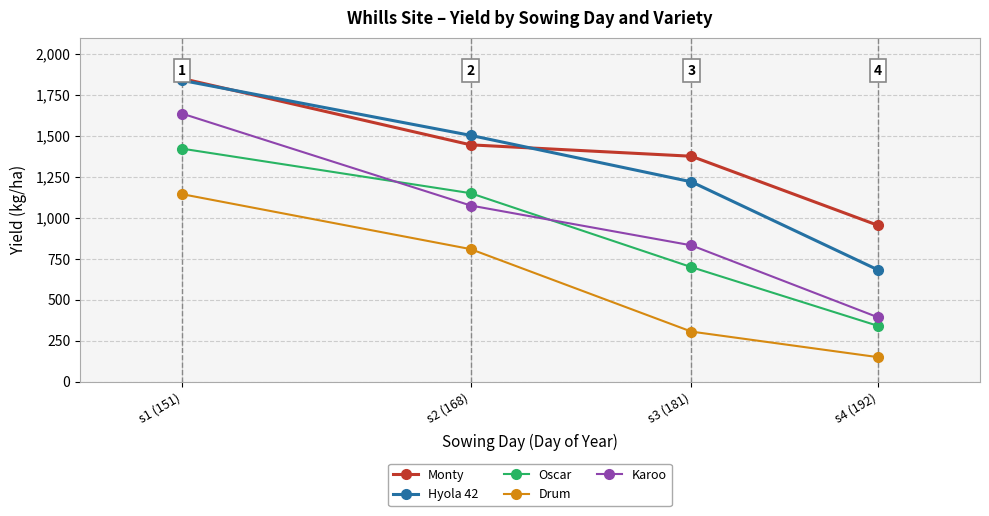

Does the chart have visible grid lines?

Yes